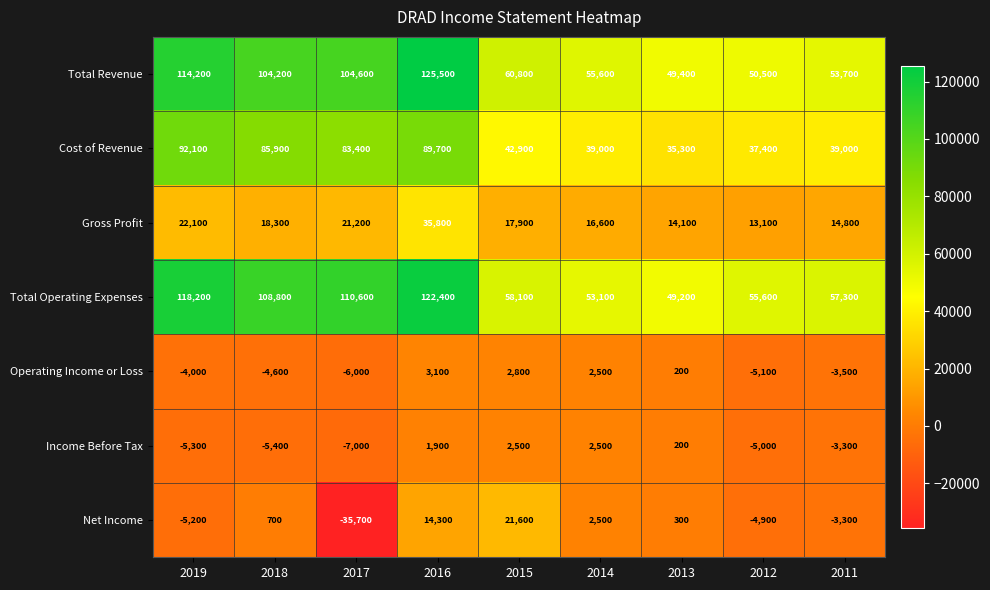

Where does the Net Income series first go above 300?

2018